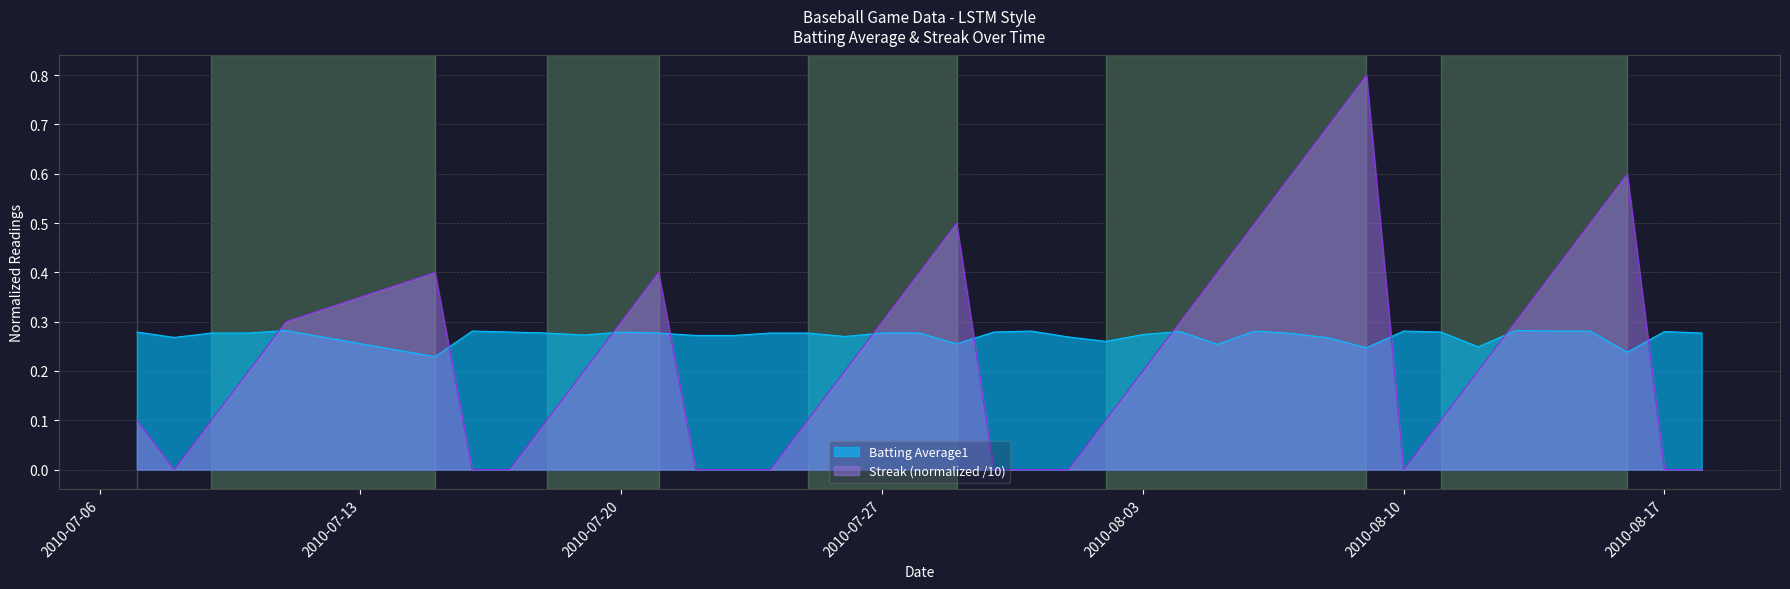

Which series has the largest total across all categories?

Batting Average1